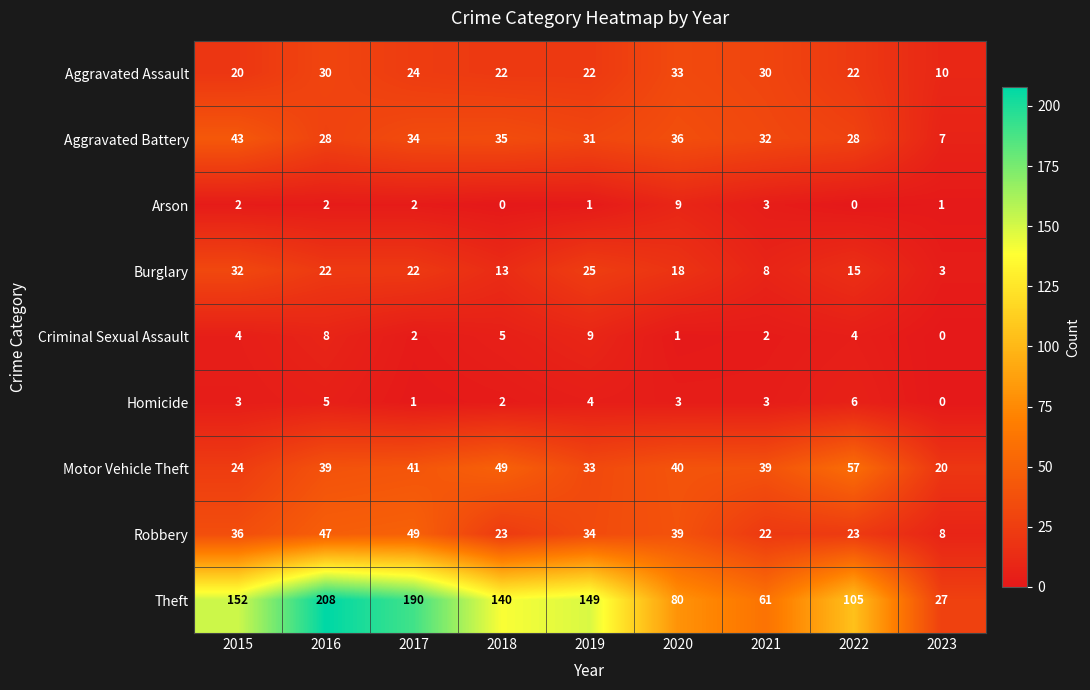

Where does the Burglary series first go above 18?

2015